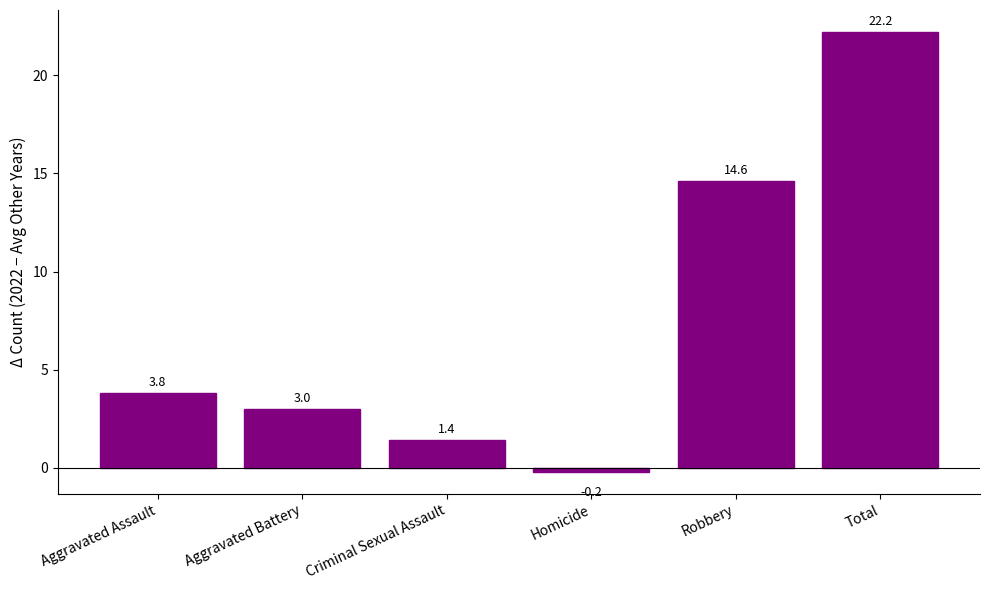

Is it true that the value at Aggravated Battery is 3.0?

True